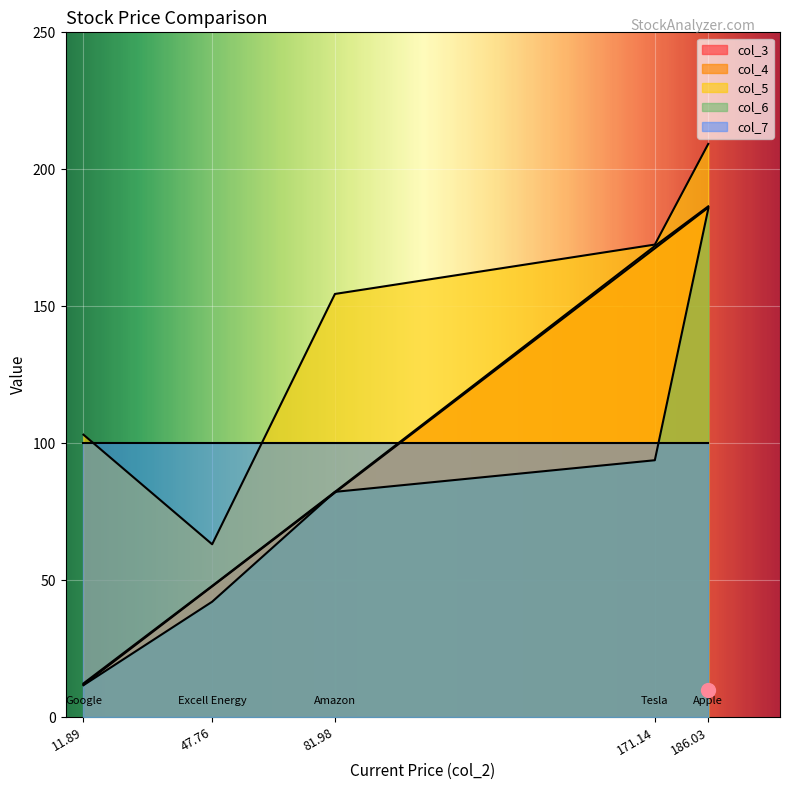

Which series has the largest total across all categories?

col_5